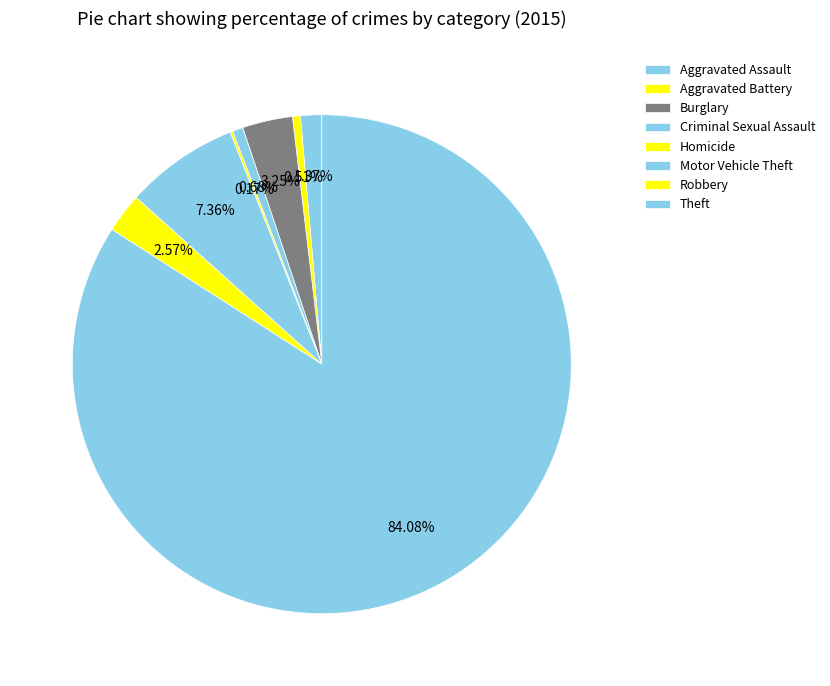

What is the largest slice in the pie chart?

Theft